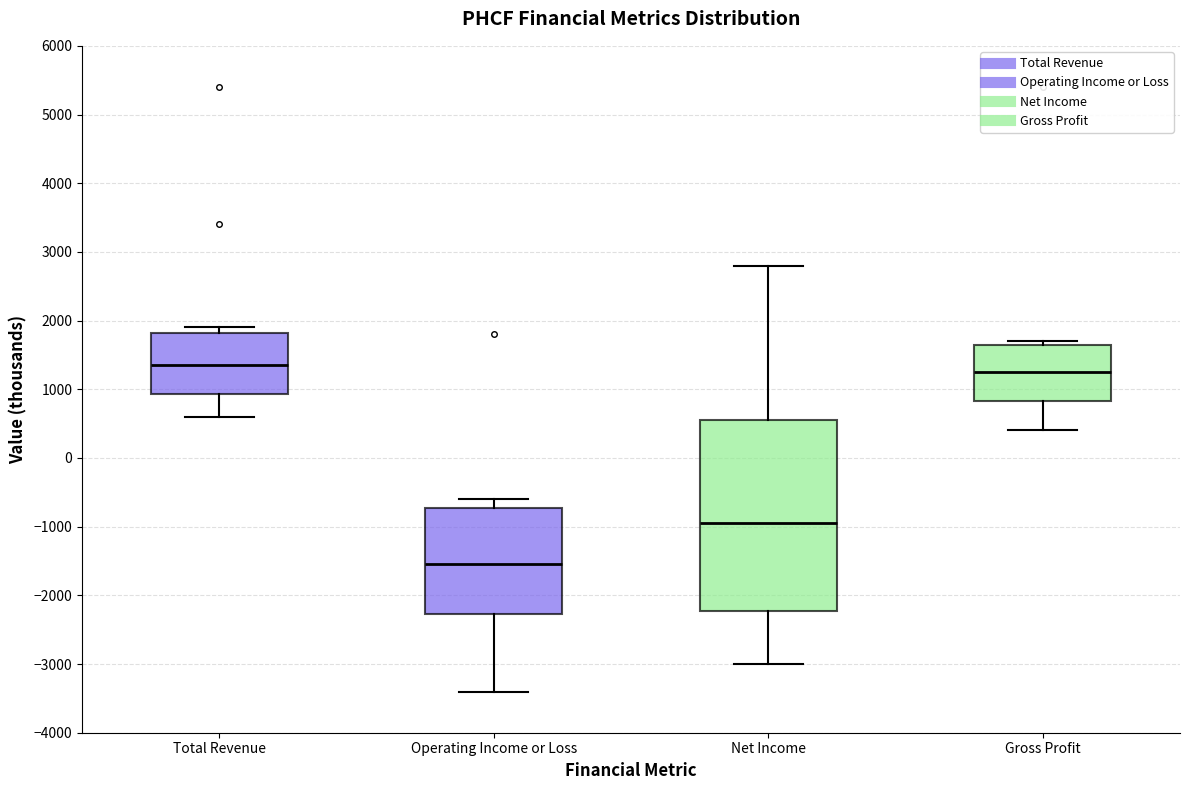

Reading left to right, read every box against the y-axis: the position of its median line, the range the box covers, and the ends of its whiskers. The values are not printed on the chart, so give them approximately, as read against the axis.

Total Revenue: median 1400, box 900 to 1800, whiskers 600 to 1900
Operating Income or Loss: median -1500, box -2300 to -700, whiskers -3400 to -600
Net Income: median -900, box -2200 to 600, whiskers -3000 to 2800
Gross Profit: median 1300, box 800 to 1700, whiskers 400 to 1700 (just above the box's upper edge)